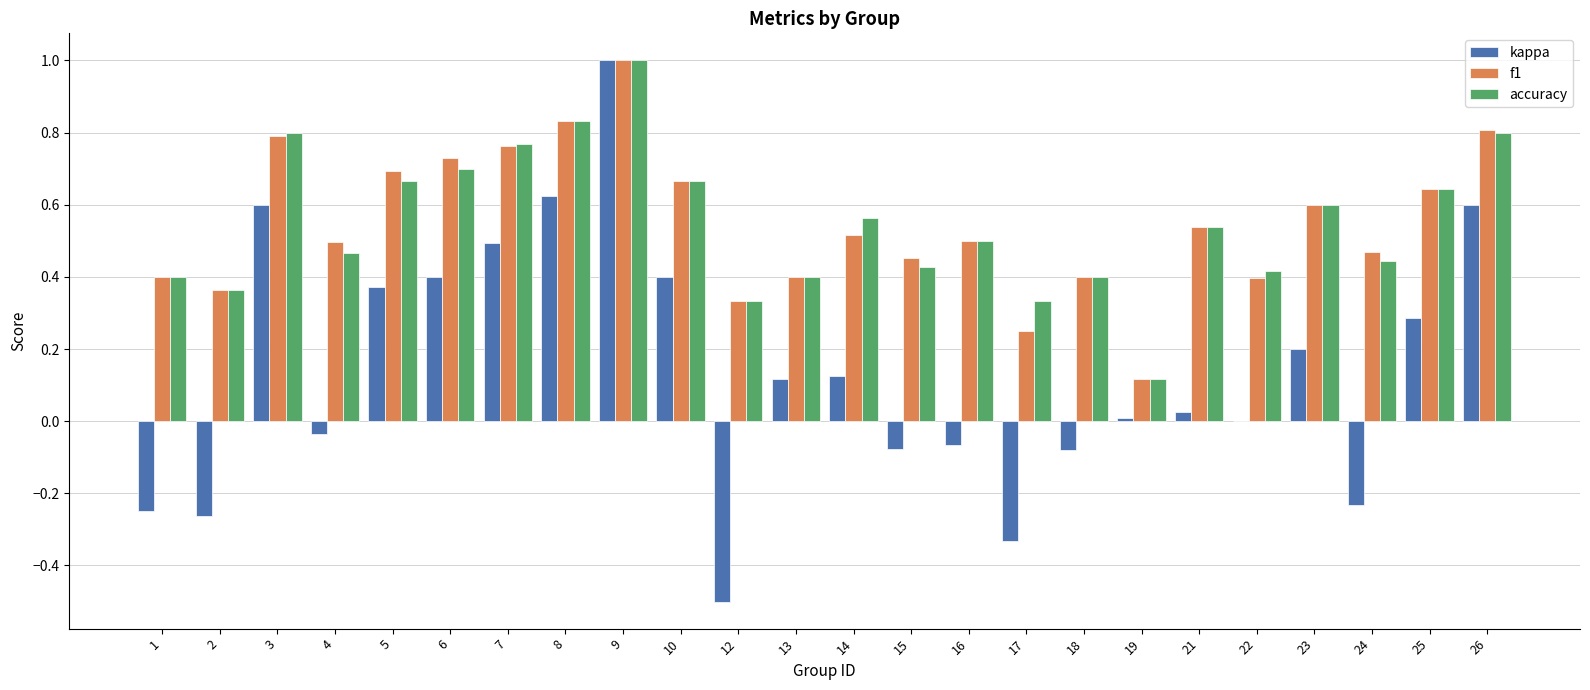

The value of f1 at 5 is 0.7. True or false?

True